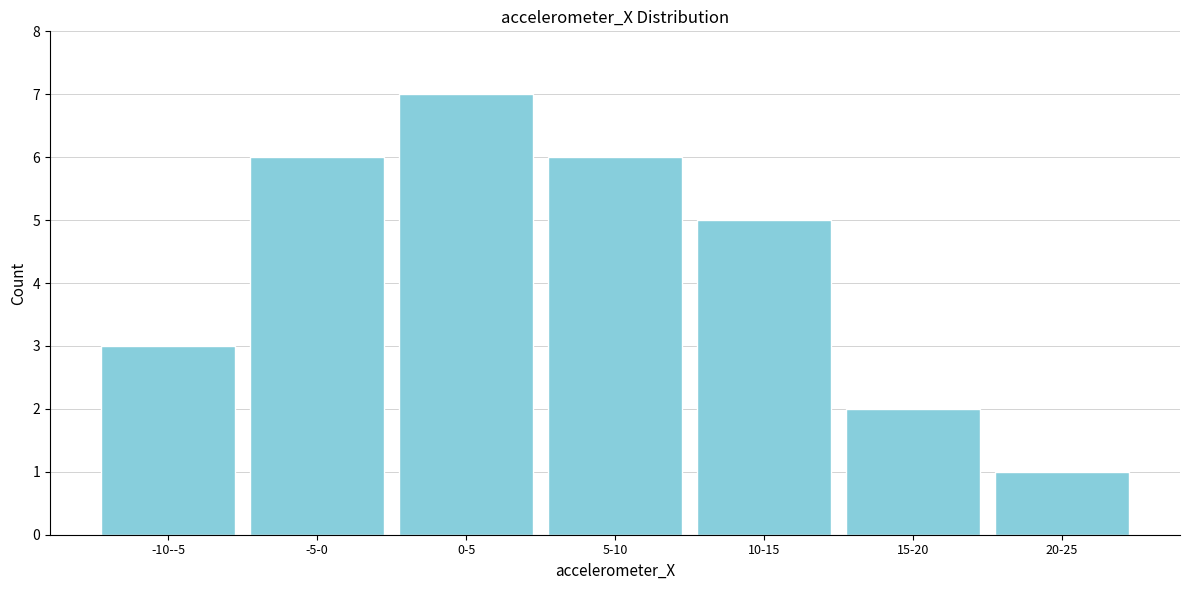

Reading left to right, what are all the values shown in this chart?

3	6	7	6	5	2	1